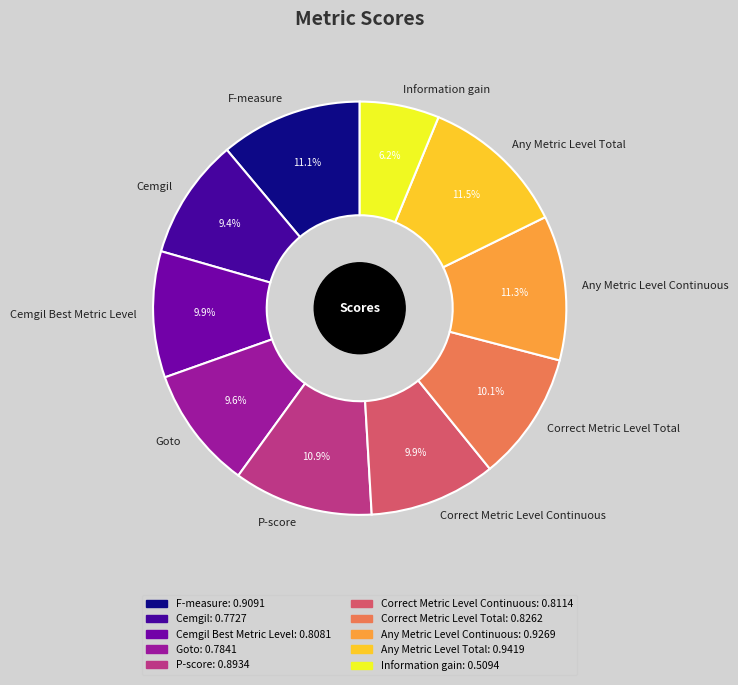

To the nearest percent, what portion does F-measure represent?

11%